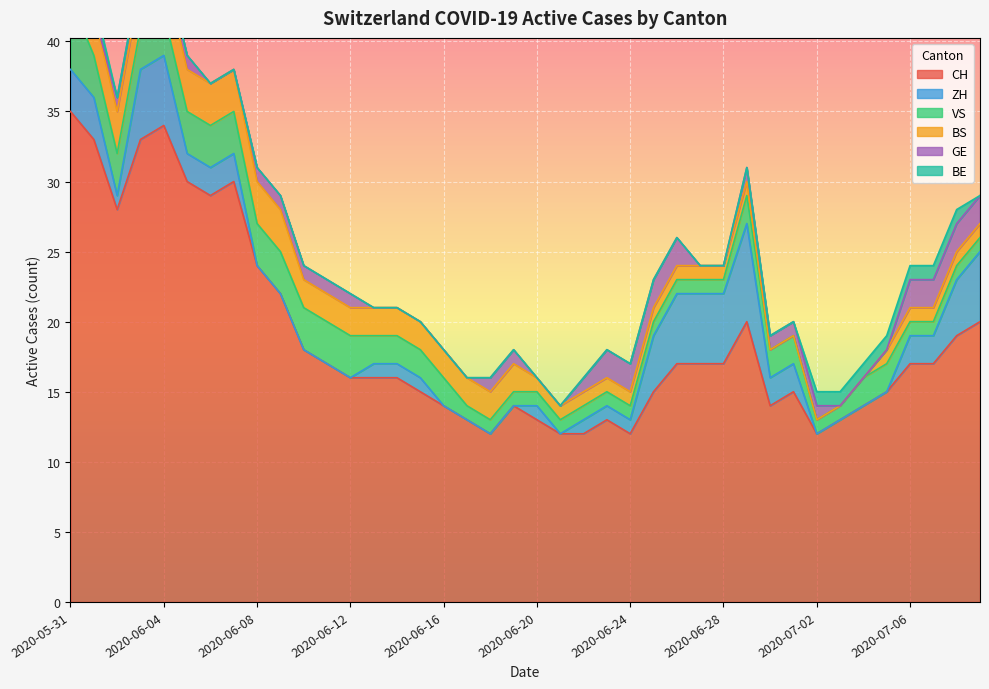

List the labels in order of GE value, largest first.

2020-06-23, 2020-06-24, 2020-06-25, 2020-06-26, 2020-07-06, 2020-07-07, 2020-07-08, 2020-07-09, 2020-06-02, 2020-06-03, 2020-06-04, 2020-06-05, 2020-06-08, 2020-06-09, 2020-06-10, 2020-06-11, 2020-06-12, 2020-06-18, 2020-06-19, 2020-06-22, 2020-06-29, 2020-06-30, 2020-07-01, 2020-07-02, 2020-05-31, 2020-06-01, 2020-06-06, 2020-06-07, 2020-06-13, 2020-06-14, 2020-06-15, 2020-06-16, 2020-06-17, 2020-06-20, 2020-06-21, 2020-06-27, 2020-06-28, 2020-07-03, 2020-07-04, 2020-07-05